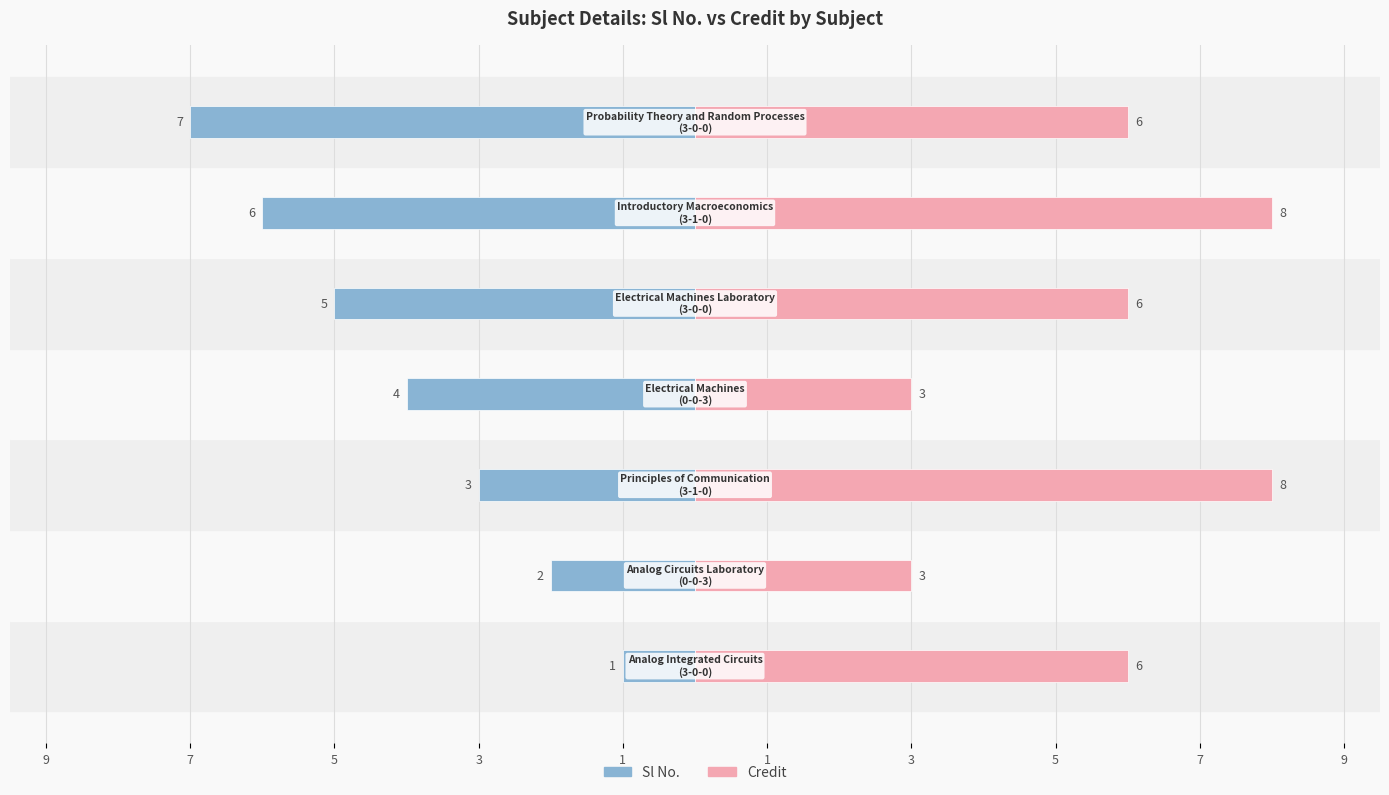

True or false: Credit has a value of 8 at 5.

True